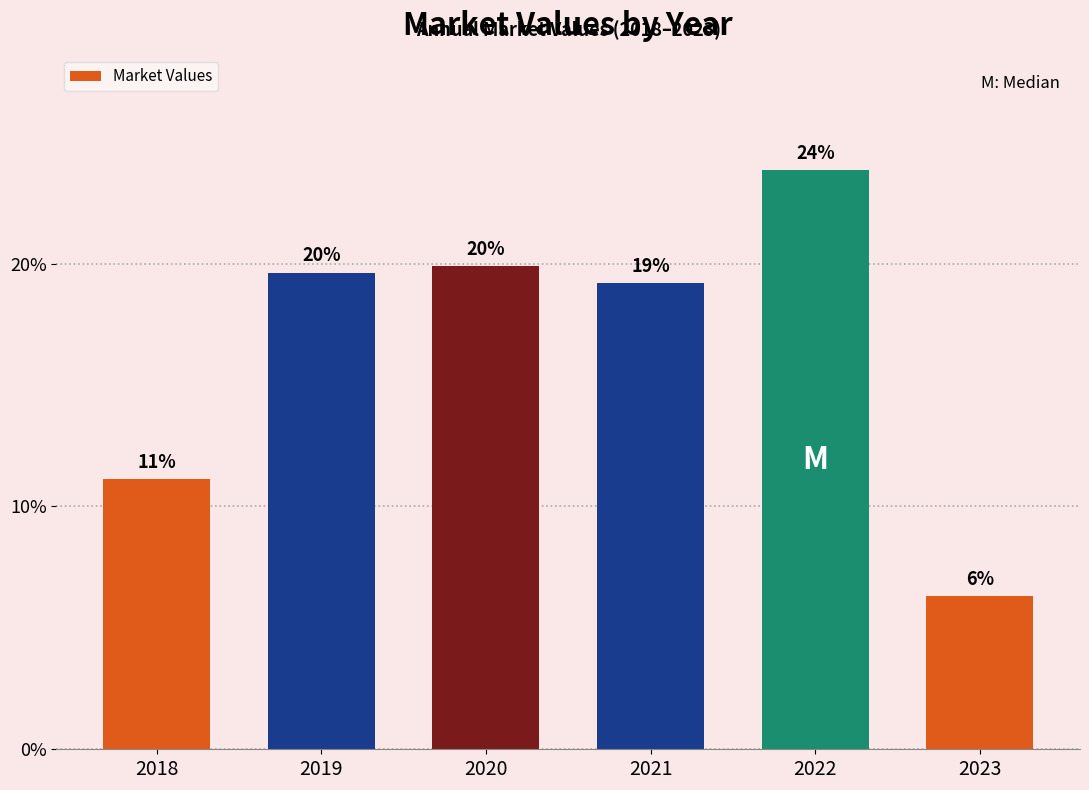

Is it true that the value at 2021 is 33.9?

False